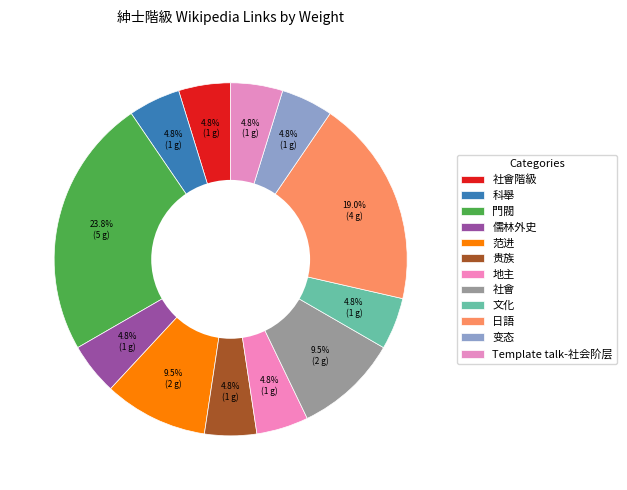

Combined, what portion of the pie is 社會階級 and 文化?

9.5%